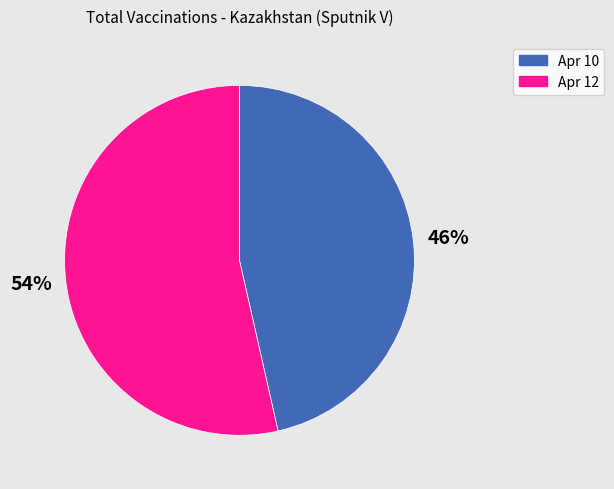

Is it true that Apr 10 is 46% of the pie?

True